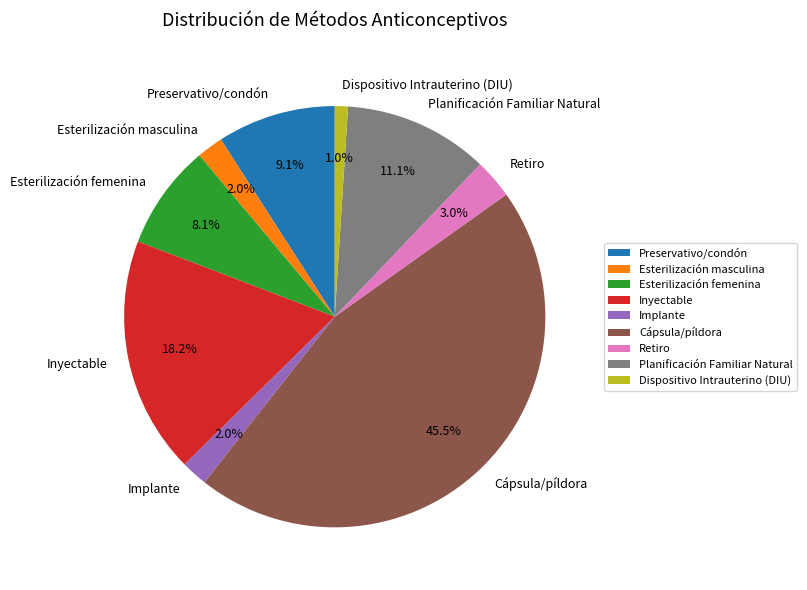

Combined, do Esterilización femenina and Esterilización masculina account for over 50%?

No